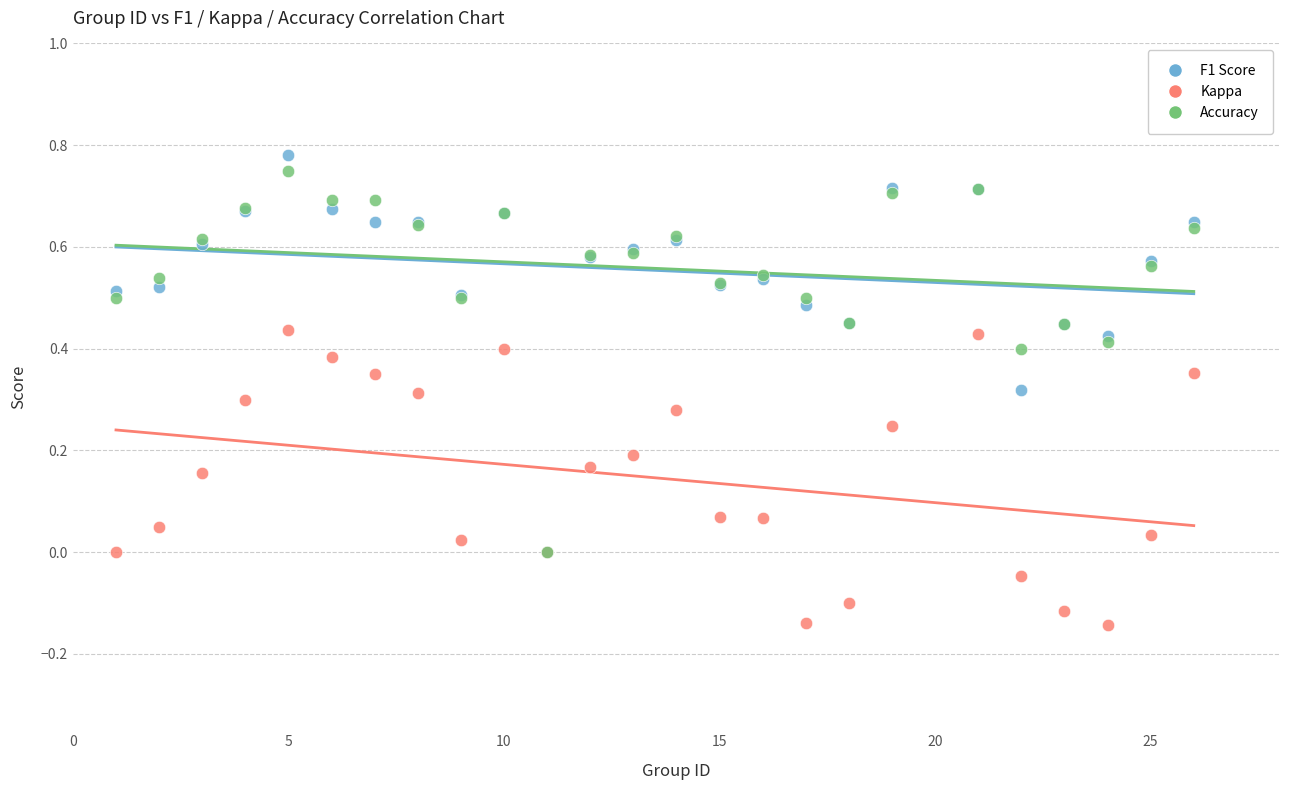

Which series has the widest spread of Y values?

F1 Score